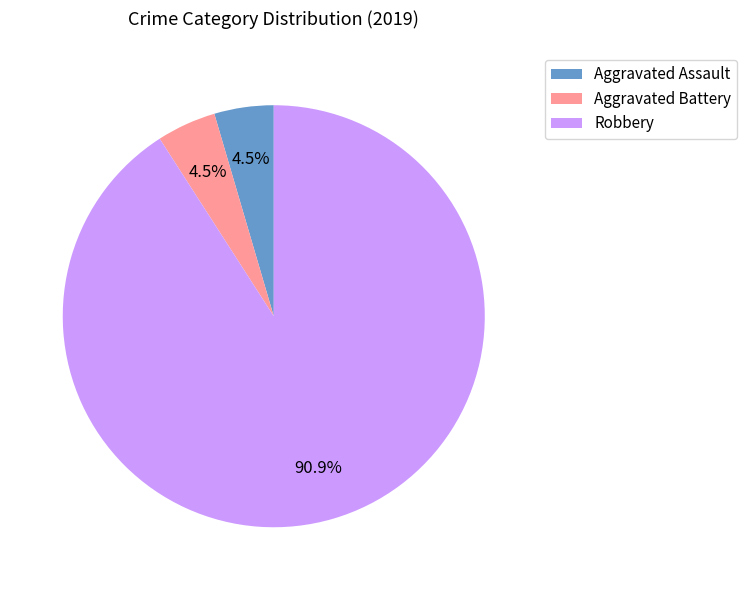

To the nearest percent, what is the average slice percentage?

33%